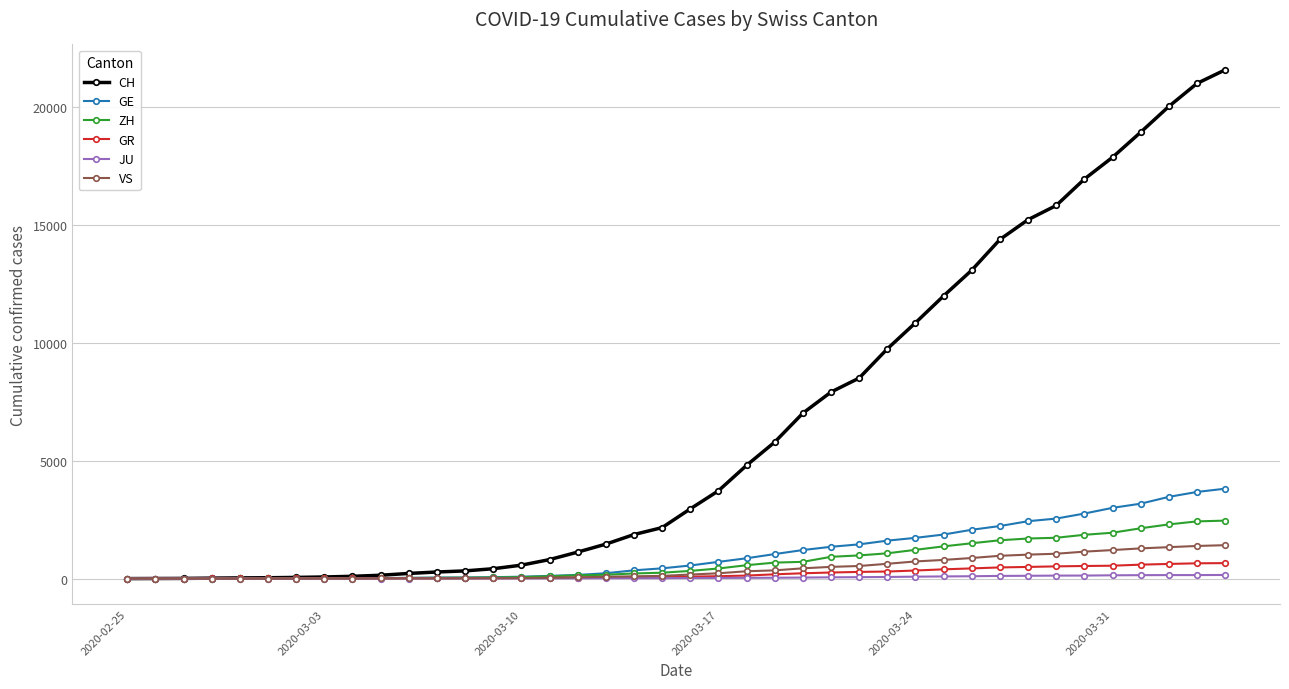

Which series has the largest total across all categories?

CH